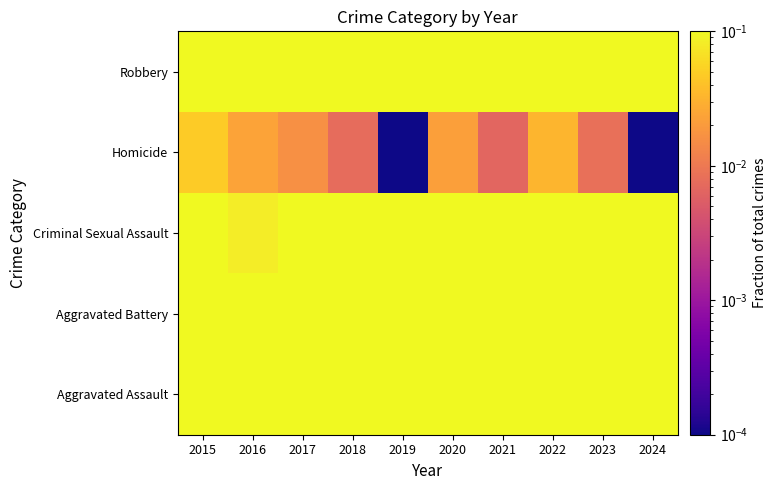

What is the sum of all values?

3.6